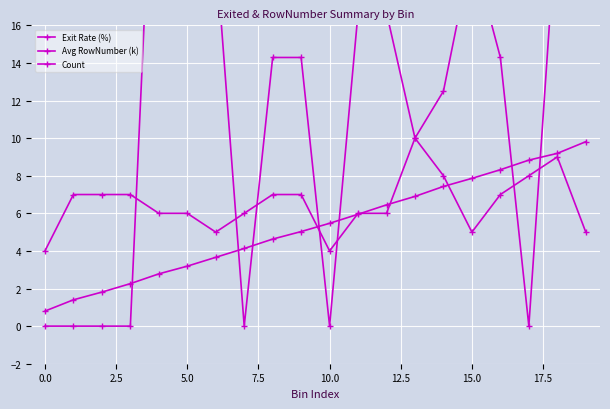

How many times do Avg RowNumber (k) and Exit Rate (%) cross each other?

7